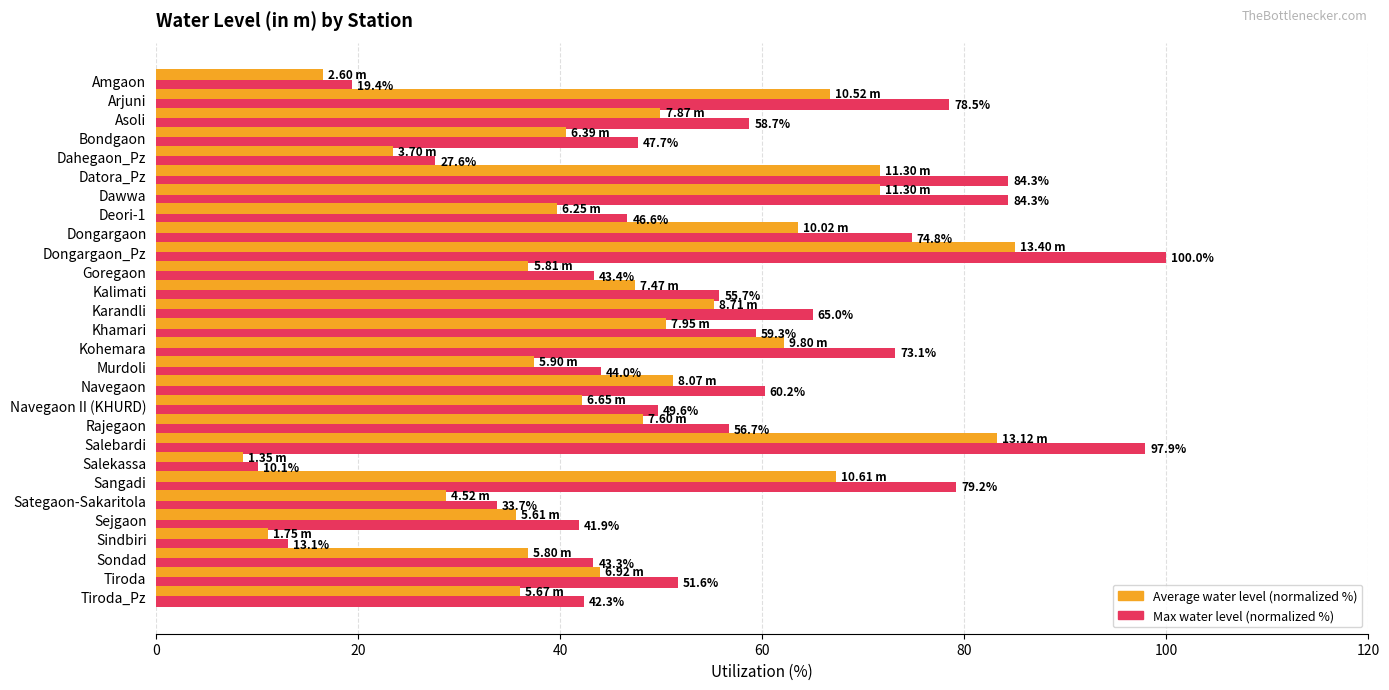

How many data points in Max water level (normalized %) are above 55?

14